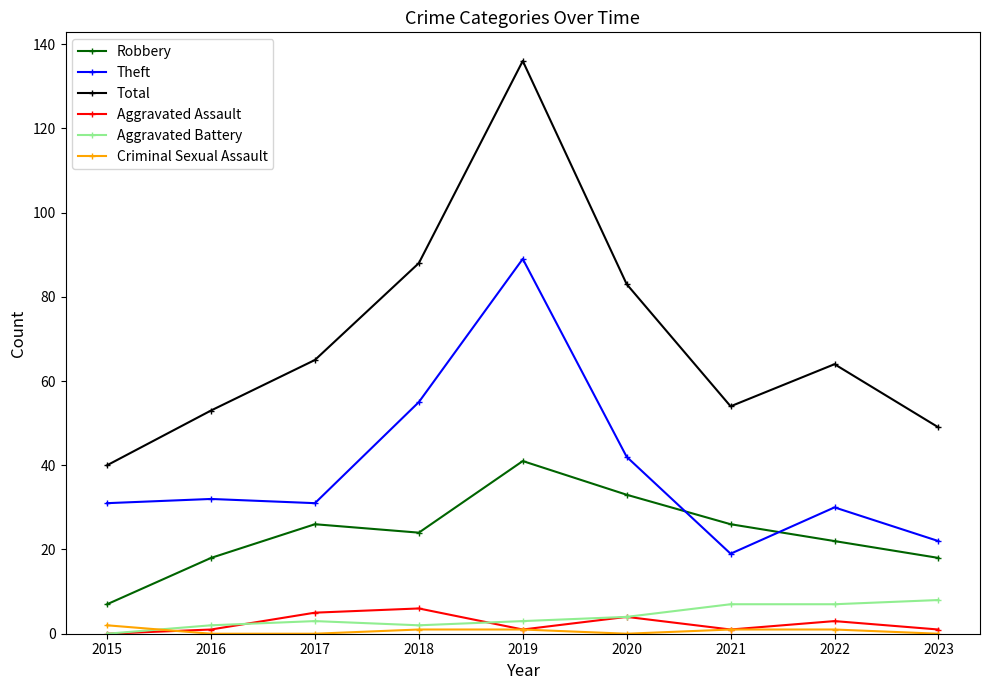

What is the approximate value of Aggravated Battery at 2017?

3